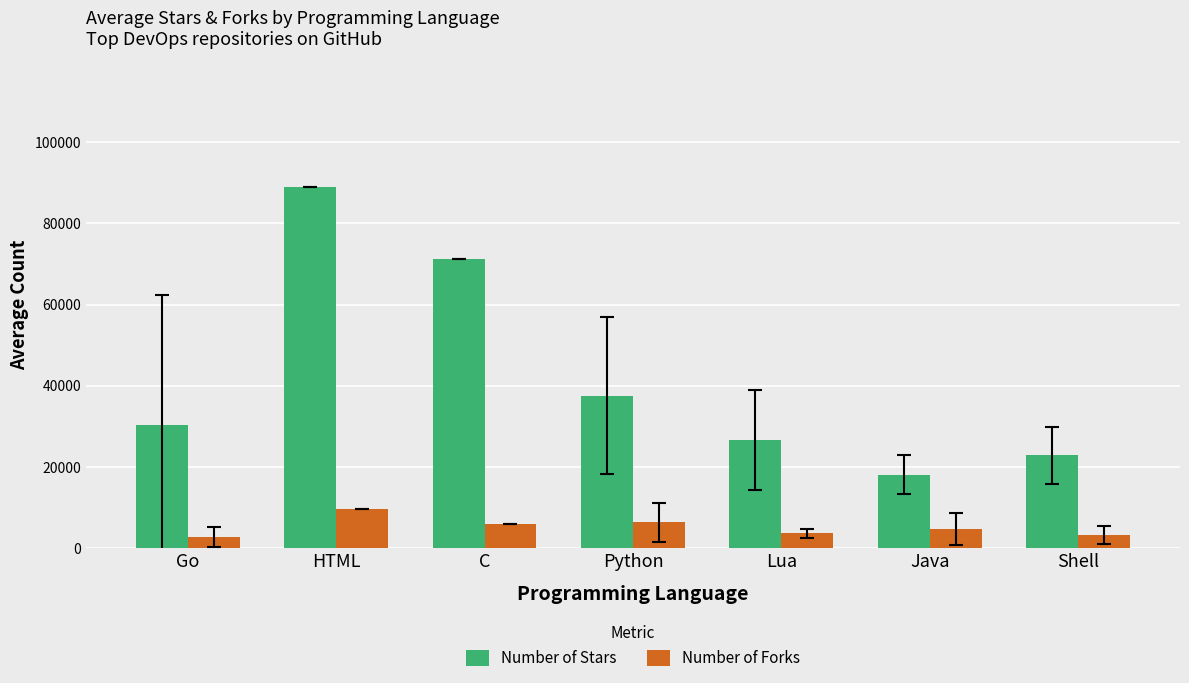

The Number of Stars series shows 71115.0 at C. True or false?

True